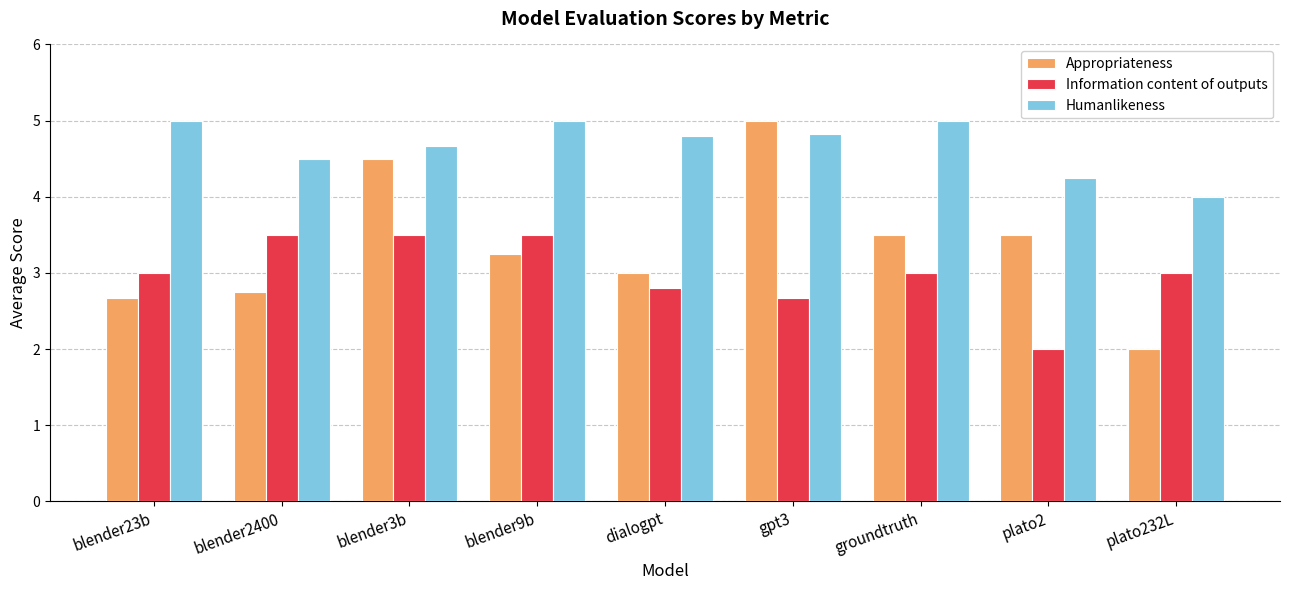

Which series changed the most between blender23b and blender3b?

Appropriateness